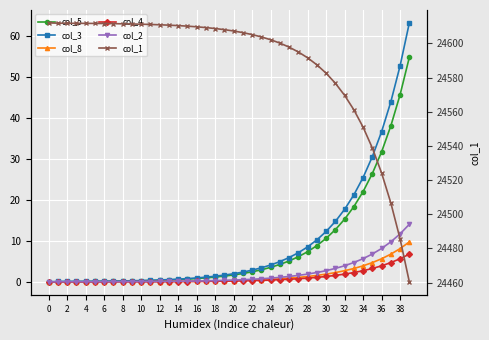

At which label is col_5 closest to 27?

35